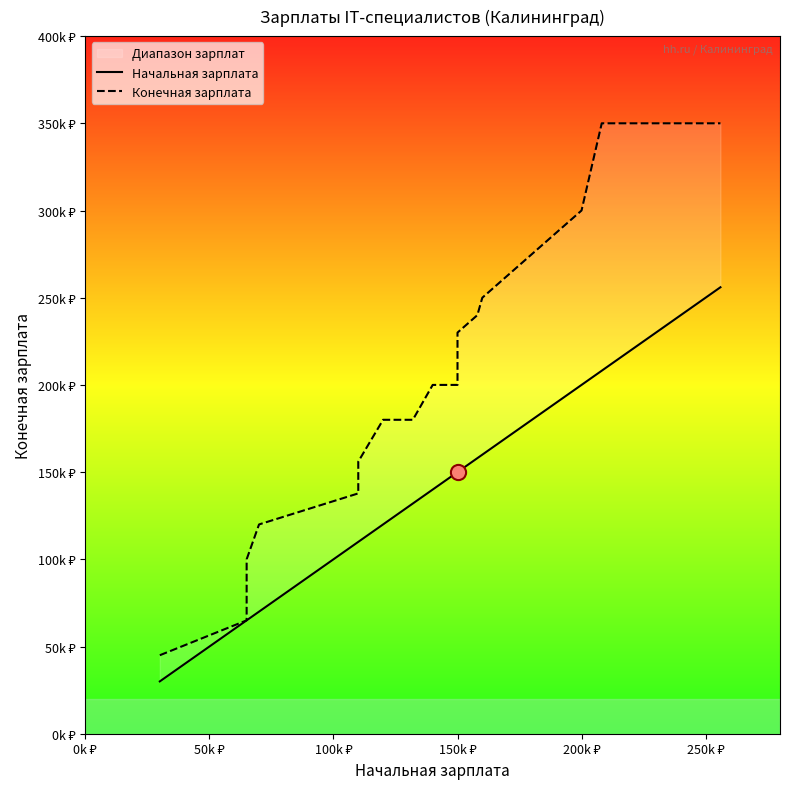

Which series has the largest total across all categories?

Конечная зарплата